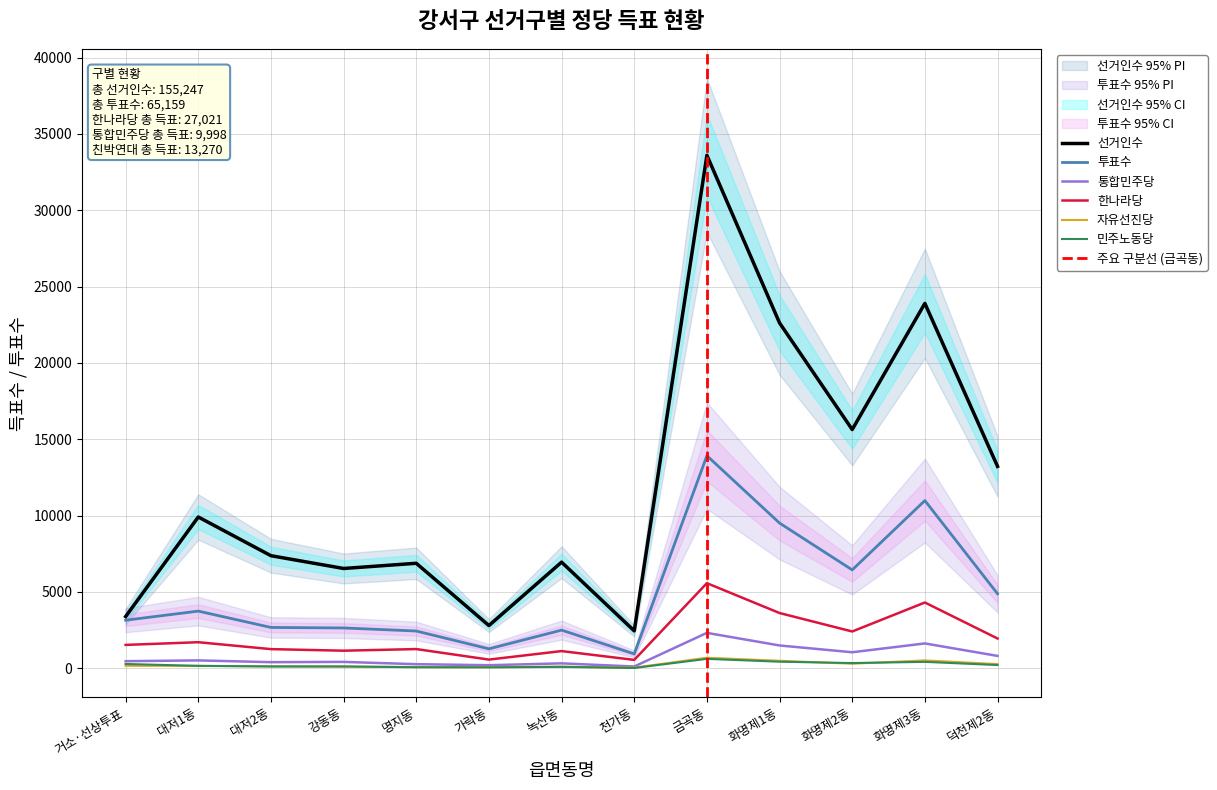

True or false: 통합민주당 and 한나라당 cross at least once.

False